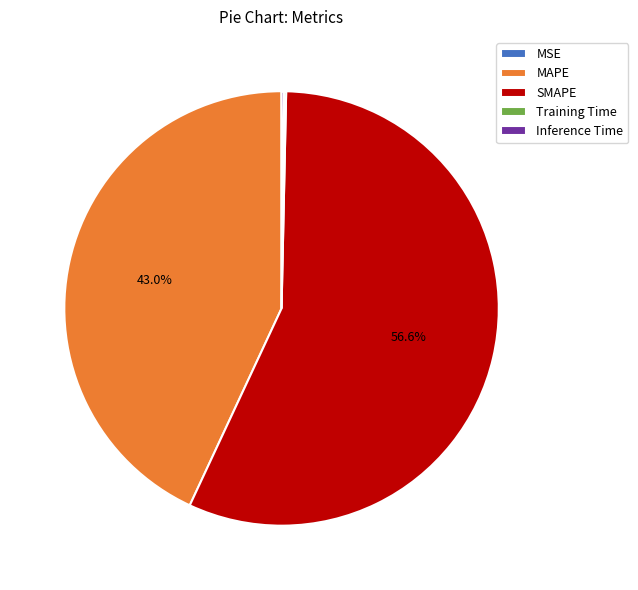

Which has a higher value, SMAPE or MAPE?

SMAPE